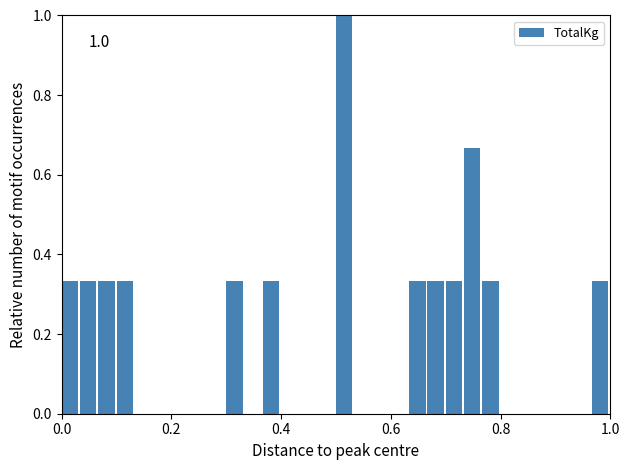

Around what value on the x-axis is the tallest bar? Give the approximate position of its centre, as read against the axis.

0.52